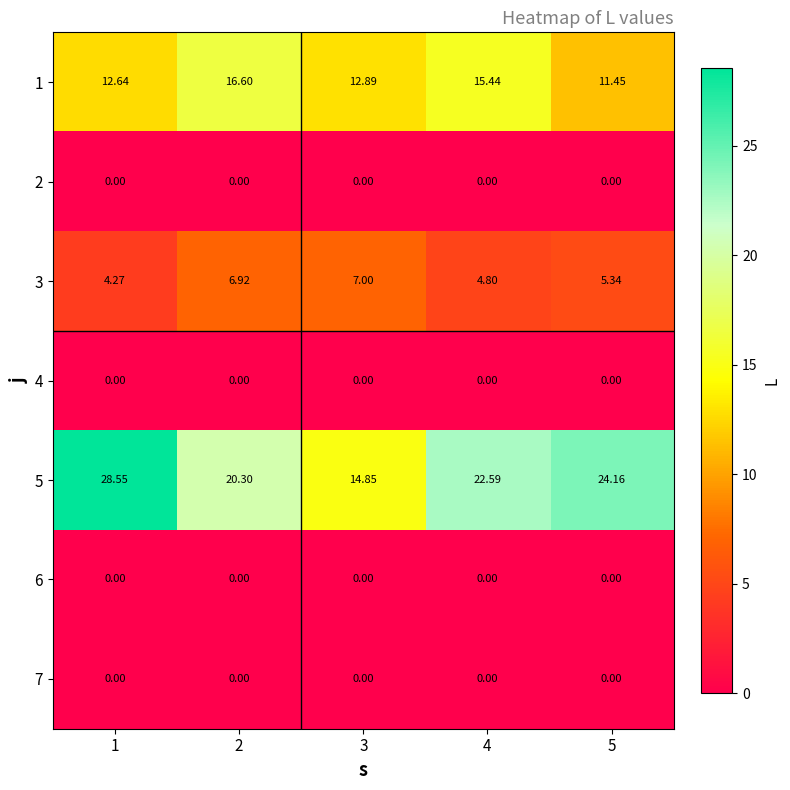

Which category has the highest value across all series?

1